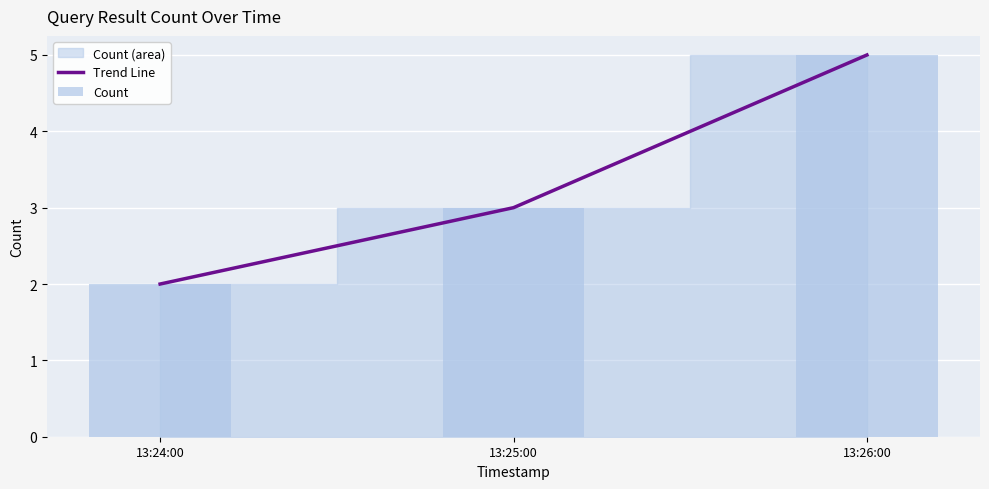

What is the difference between the maximum and minimum values in the Count series?

3